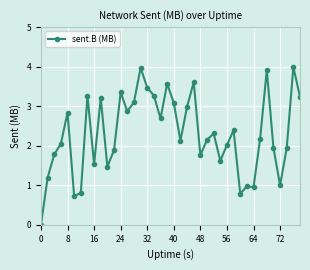

What is the maximum value shown in the chart?

4.0